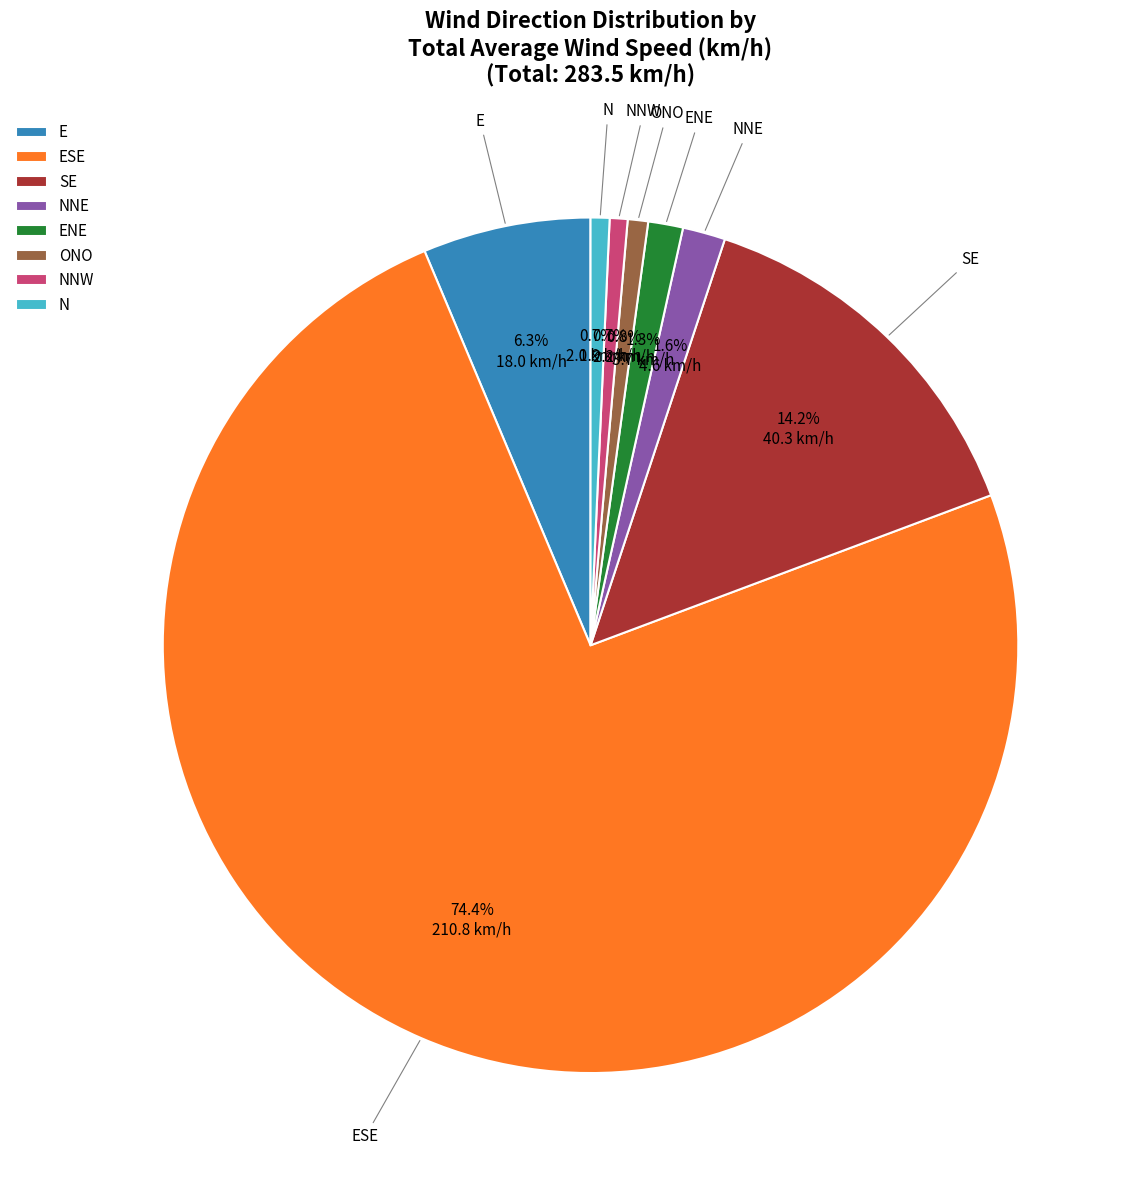

Combined, do ENE and ONO account for over 50%?

No